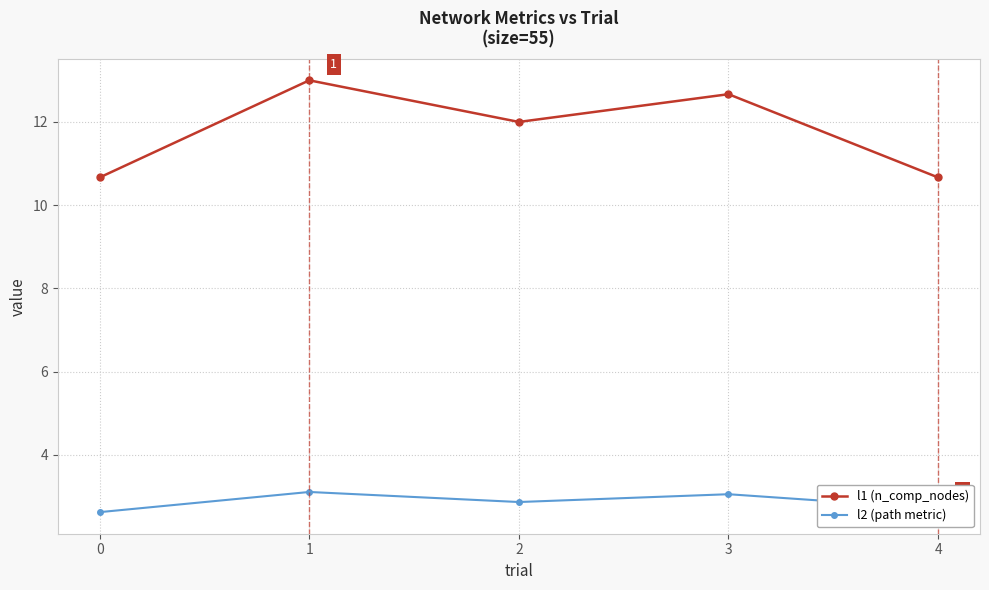

Where does the l1 (n_comp_nodes) series first go above 12?

1